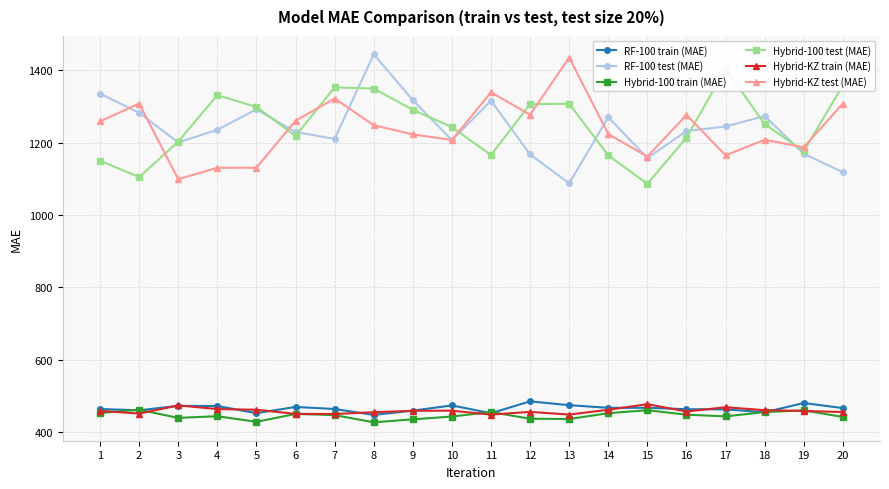

Read the RF-100 test (MAE) value at 20.

1118.3